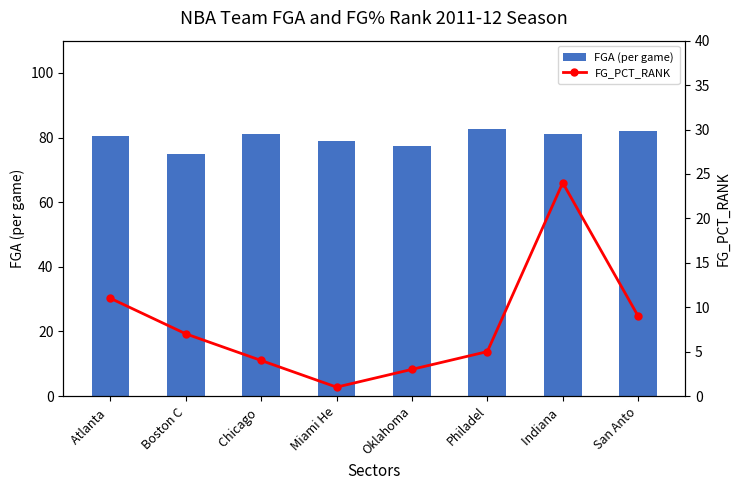

What is the sum of the FG_PCT_RANK values at Indiana  and Atlanta ?

35.0